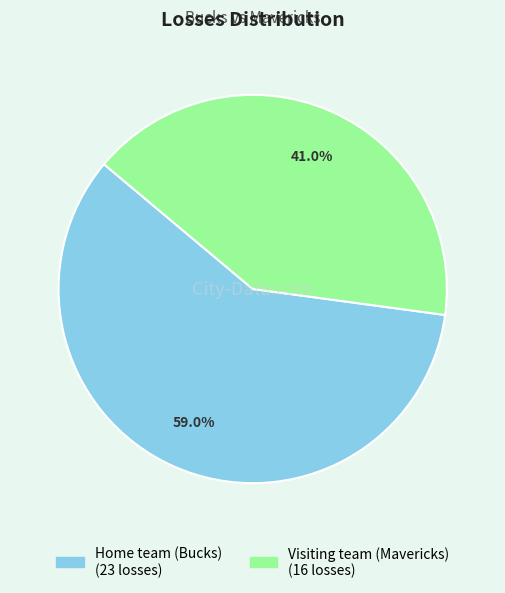

Rank the categories by value from highest to lowest.

Home team (Bucks), Visiting team (Mavericks)